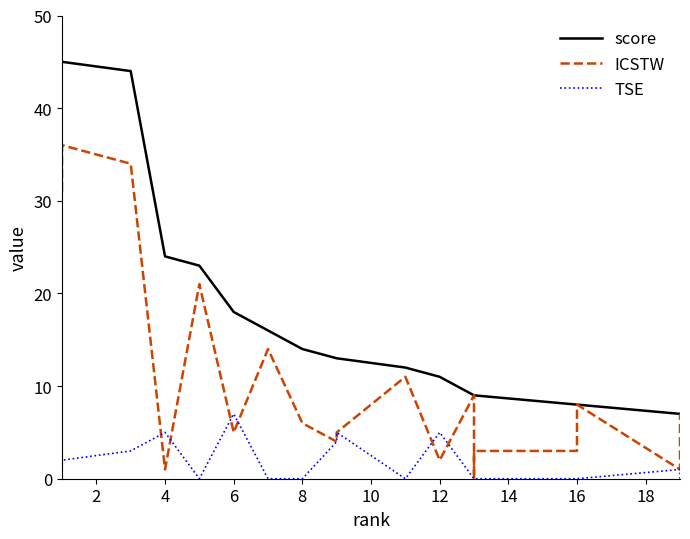

Is the value of score at 14 greater than the value of ICSTW at 18?

Yes